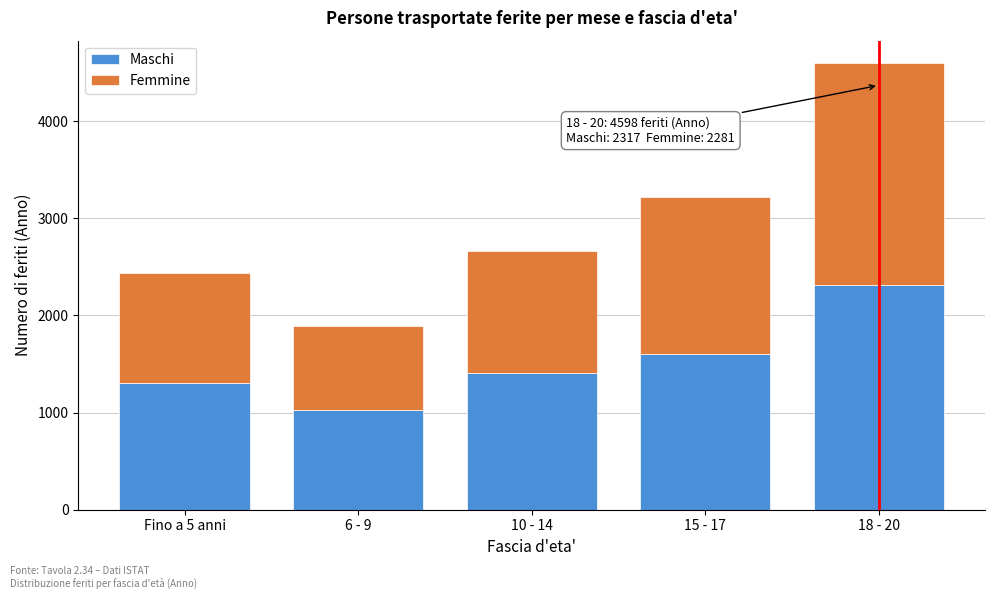

Reading right to left, what are the values for Maschi?

2317	1606	1410	1030	1304